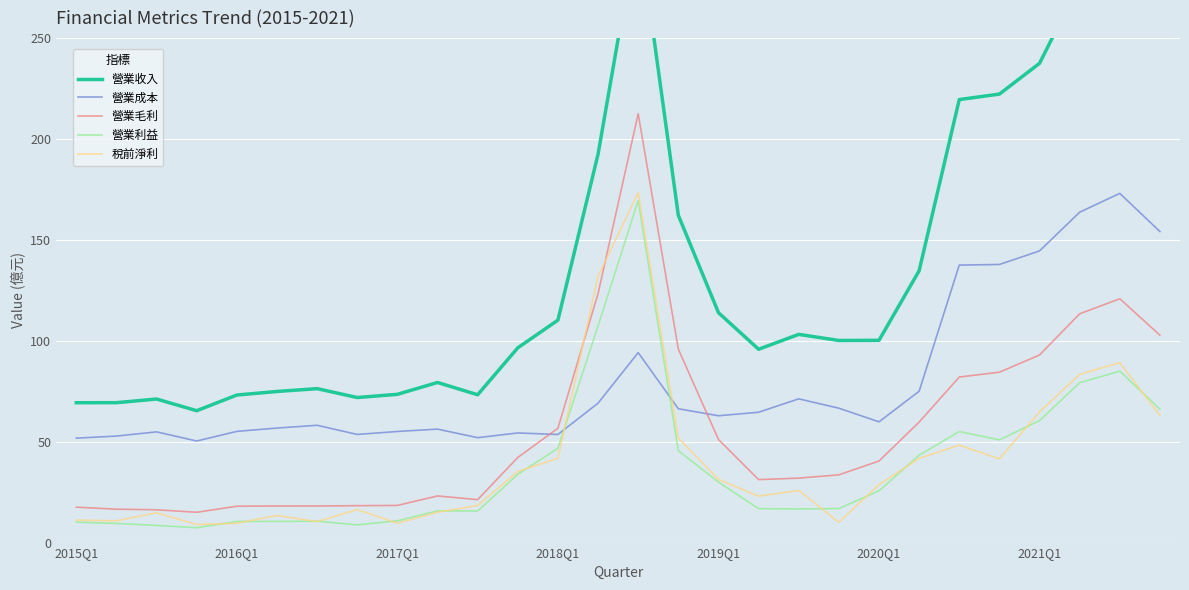

Reading right to left, extract all data points from this chart.

營業收入: 256.9	293.9	277.1	237.5	222.2	219.5	134.7	100.2	100.2	103.2	95.8	113.9	162.2	306.7	192.5	110.2	96.5	73.3	79.3	73.5	71.9	76.3	74.9	73.1	65.3	71.1	69.3	69.3
營業成本: 154.1	173.1	163.7	144.5	137.8	137.5	75.0	59.8	66.6	71.2	64.6	62.9	66.3	94.1	69.1	53.6	54.3	52.0	56.2	55.1	53.6	58.1	56.8	55.1	50.3	54.9	52.8	51.8
營業毛利: 102.8	120.8	113.4	93.0	84.4	82.0	59.7	40.4	33.6	31.9	31.2	51.1	95.9	212.5	123.4	56.7	42.2	21.3	23.1	18.4	18.3	18.1	18.1	18.0	15.0	16.3	16.6	17.6
營業利益: 66.1	84.9	79.2	60.4	50.9	55.0	43.3	25.6	16.9	16.7	16.8	30.0	45.5	169.5	107.3	46.7	33.8	15.6	15.7	10.8	8.8	10.6	10.5	10.5	7.4	8.5	9.5	10.1
稅前淨利: 63.0	89.2	83.4	64.8	41.5	48.3	41.7	28.7	10.1	25.9	23.0	31.3	51.8	173.3	132.0	41.8	35.2	18.4	15.0	9.6	16.4	10.4	13.5	9.5	9.0	14.7	10.8	11.2